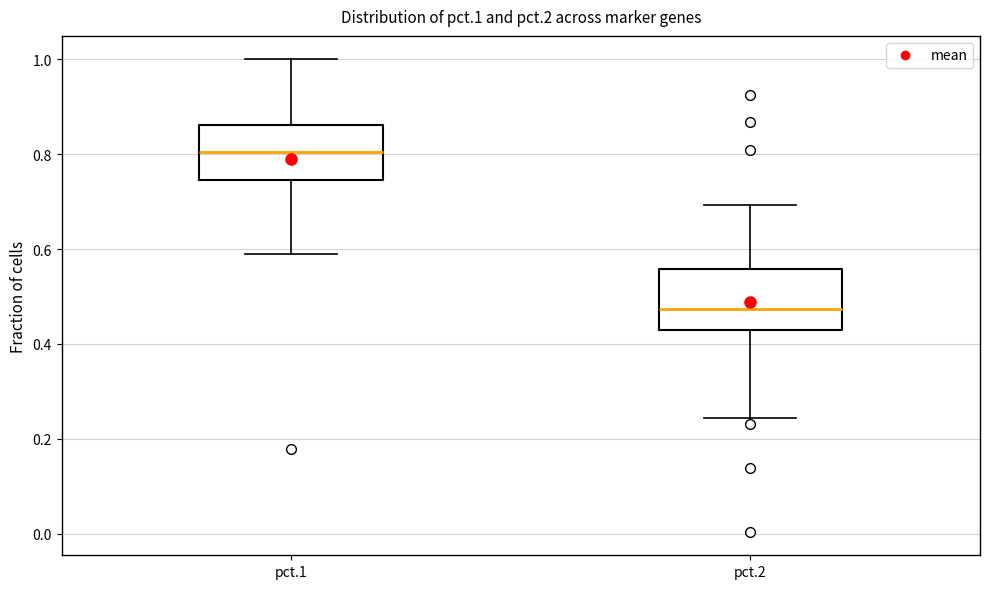

Reading left to right, read every box against the y-axis: the position of its median line, the range the box covers, and the ends of its whiskers. The values are not printed on the chart, so give them approximately, as read against the axis.

pct.1: median 0.80, box 0.74 to 0.86, whiskers 0.58 to 1.00
pct.2: median 0.48, box 0.42 to 0.56, whiskers 0.24 to 0.70